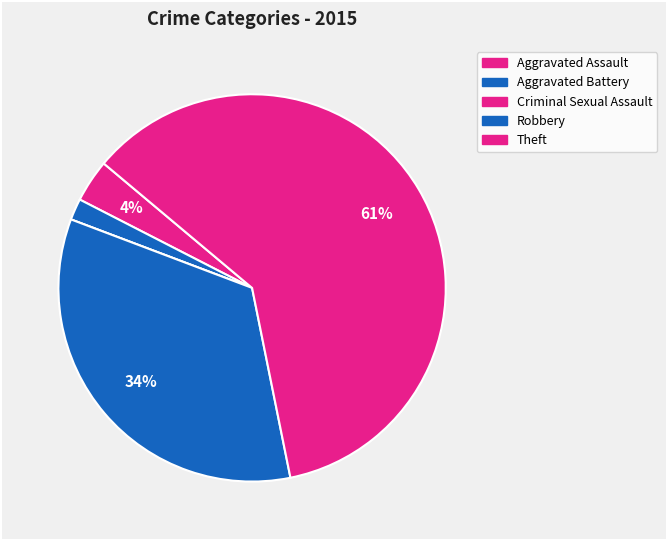

How much of the chart is everything except Theft?

39.3%